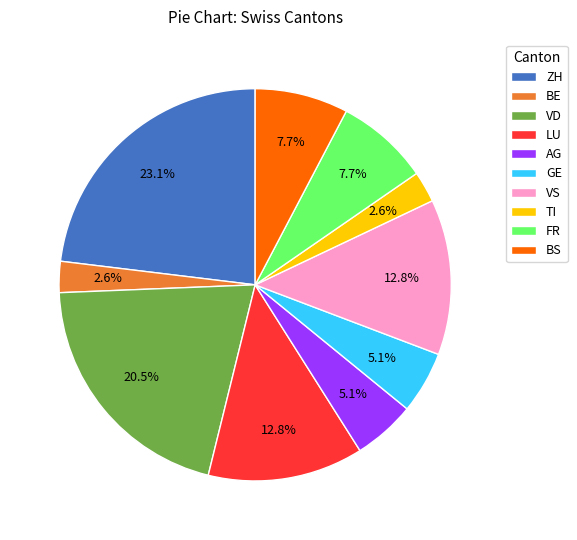

Count the number of slices in the pie.

10